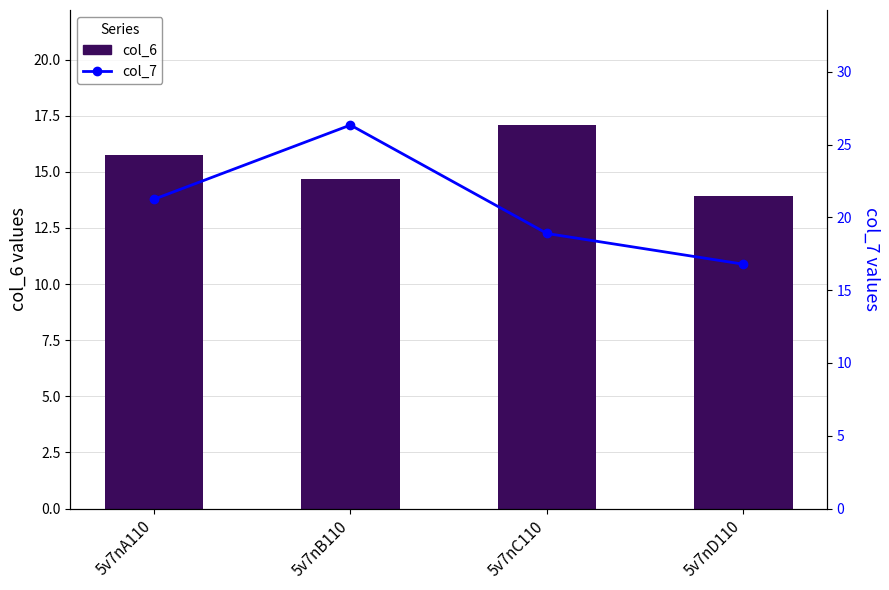

What are all the series names shown in the legend?

col_6, col_7